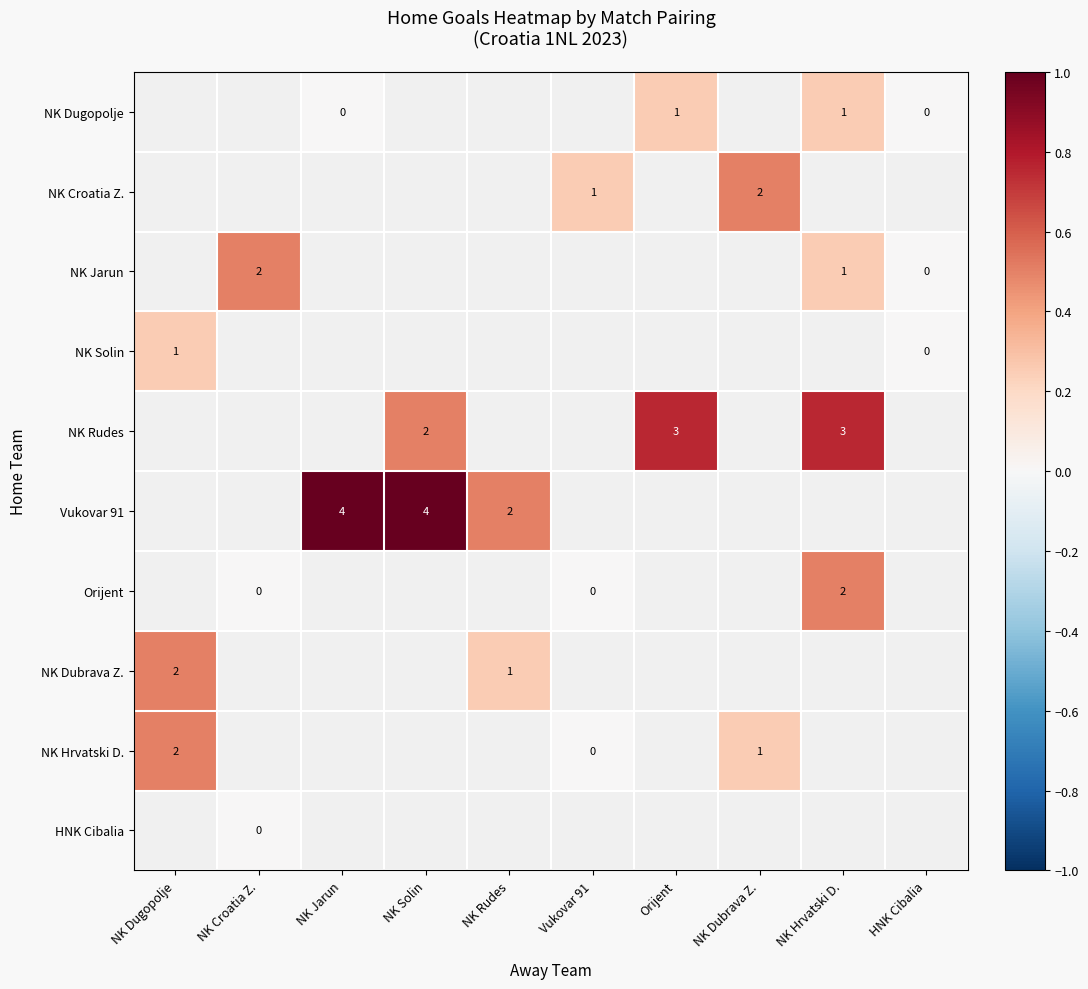

Which category has the highest value across all series?

NK Jarun